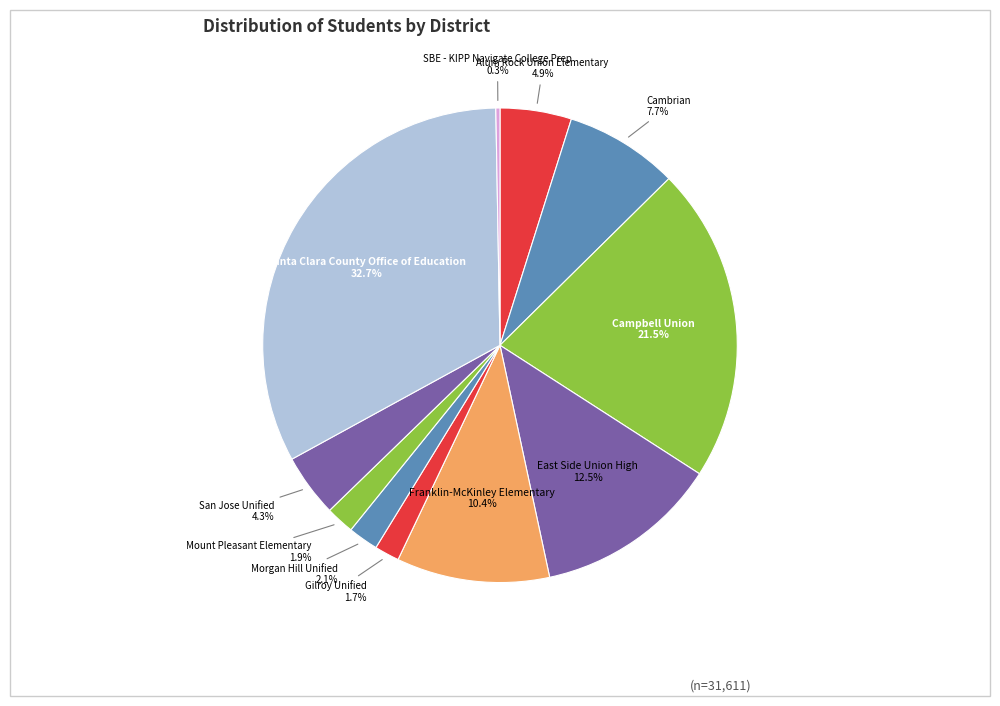

How many segments does this pie chart have?

11